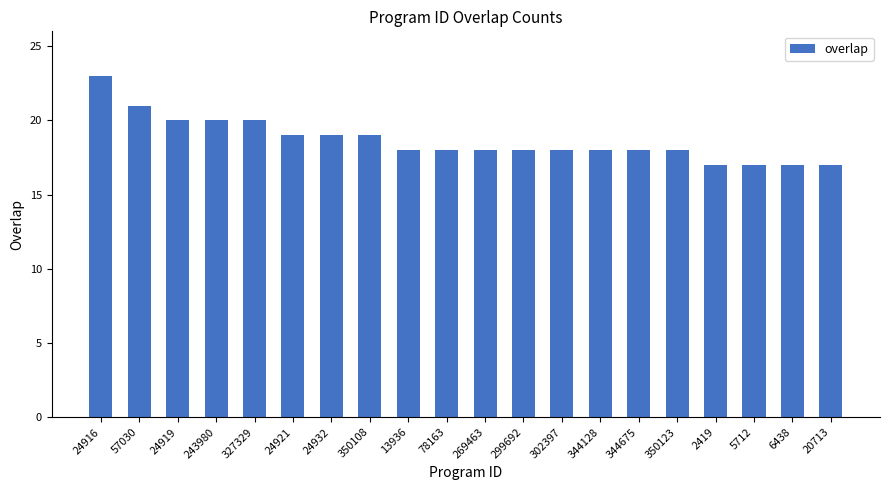

What is the average value?

19